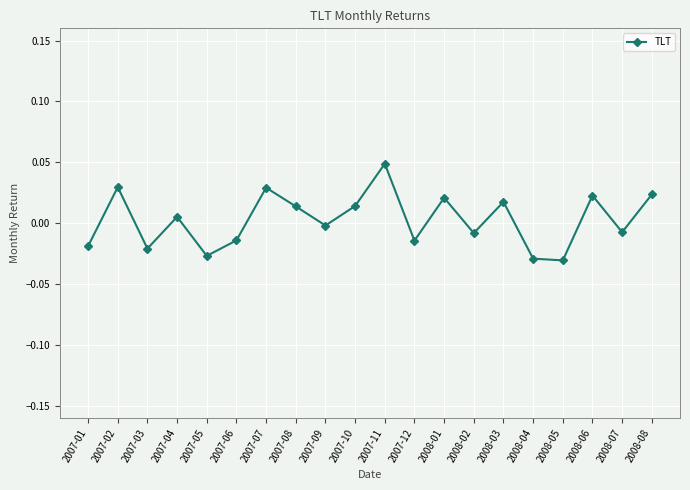

What is the label of the 7th point from the right?

2008-02